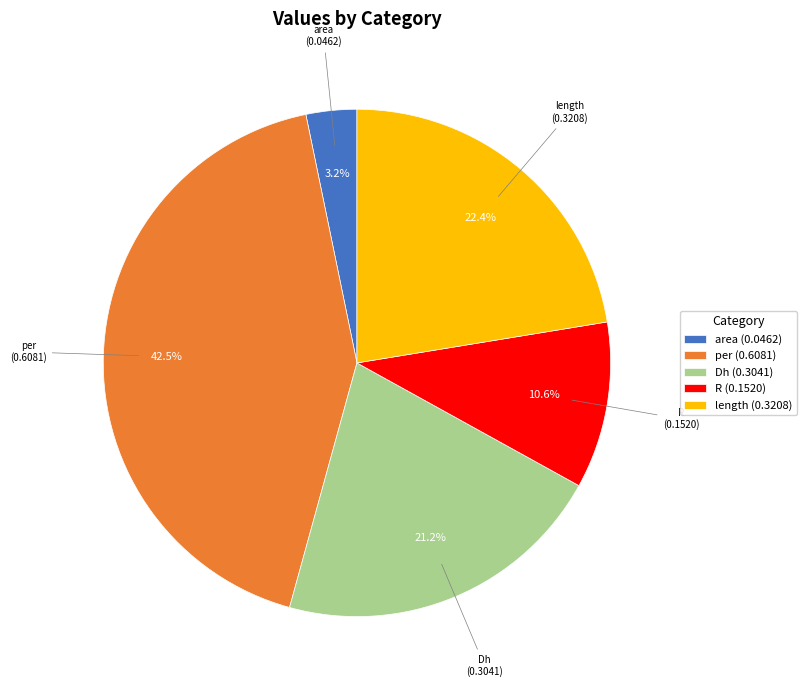

Does area account for over 50% of the chart?

No